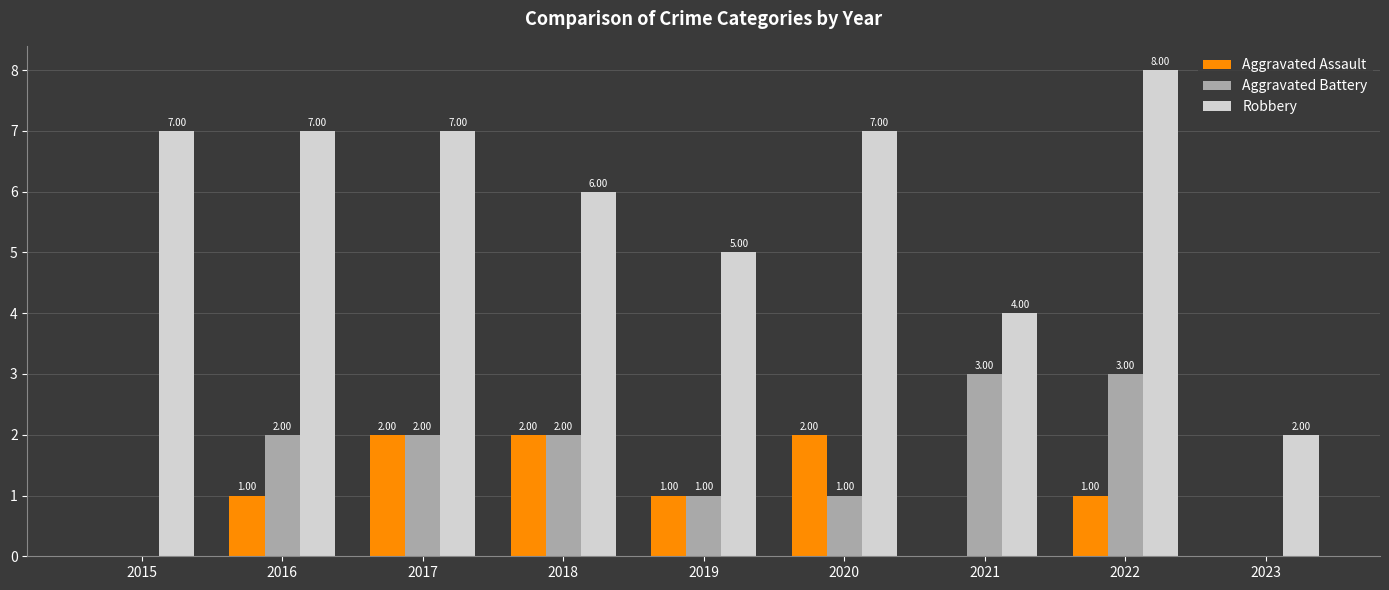

What is the total value across all series at 2022?

12